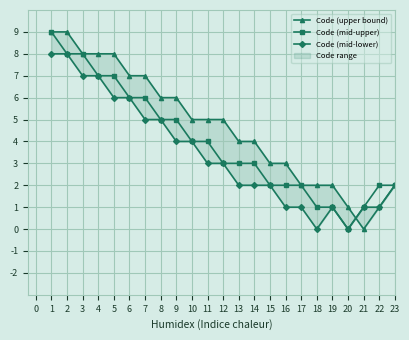

Which category has the lowest value in the Code (mid-upper) series?

20